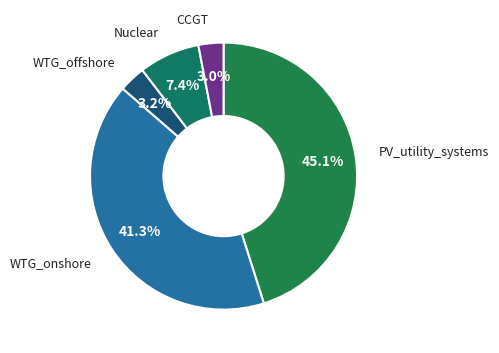

The Nuclear slice represents 1% of the pie. True or false?

False